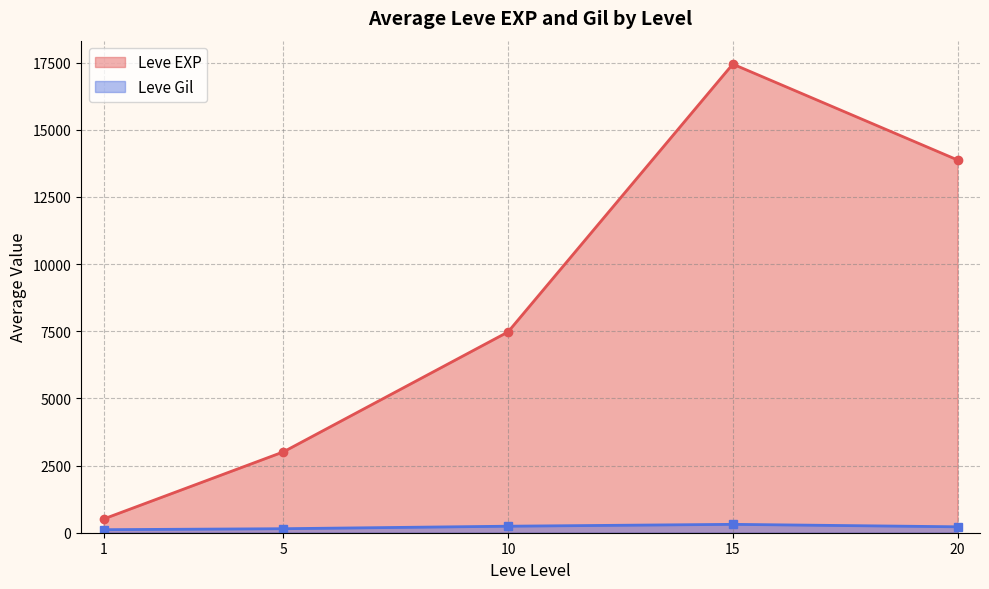

What are all the series names shown in the legend?

Leve EXP, Leve Gil